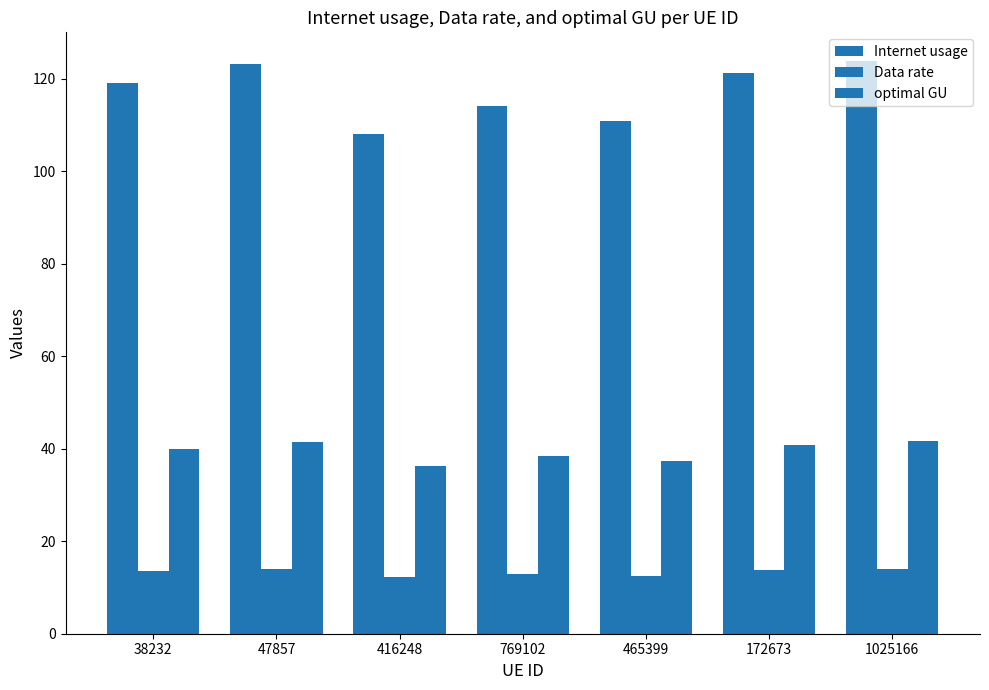

Is the value of Internet usage at 769102 greater than the value of optimal GU at 769102?

Yes